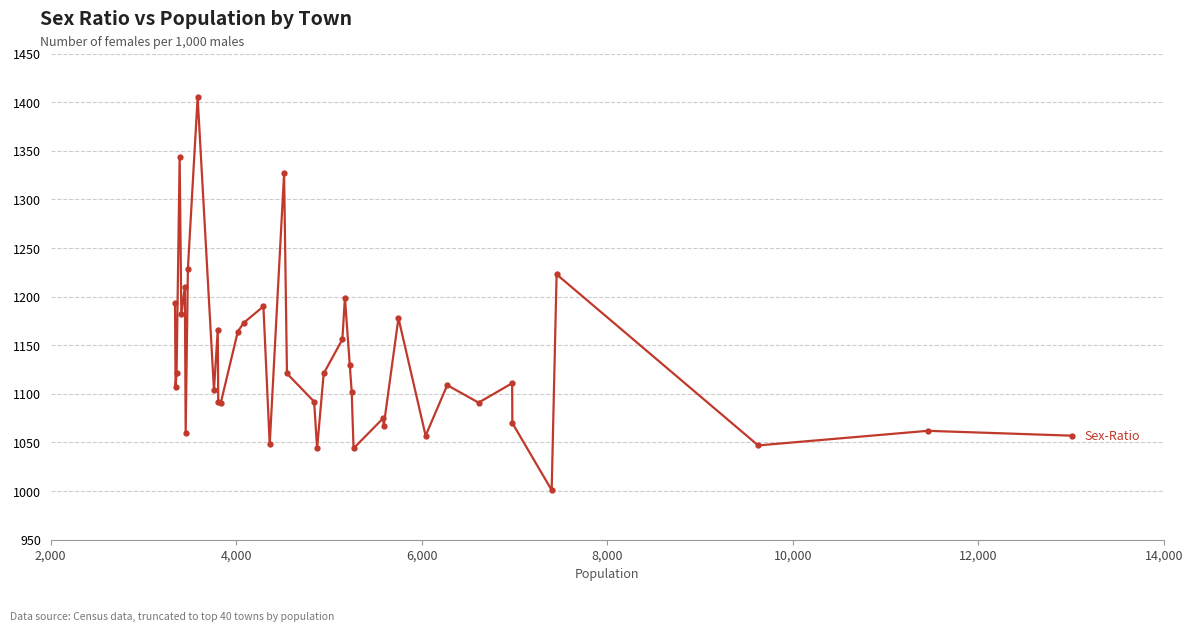

What is the maximum value shown in the chart?

1405